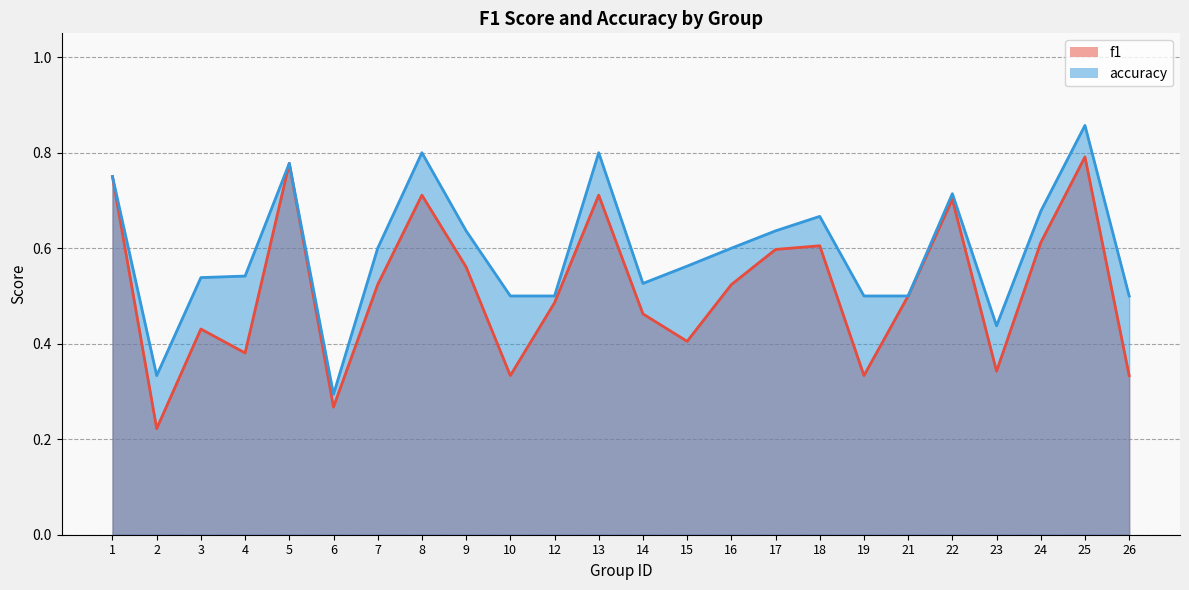

At which category does accuracy reach its first local peak?

5